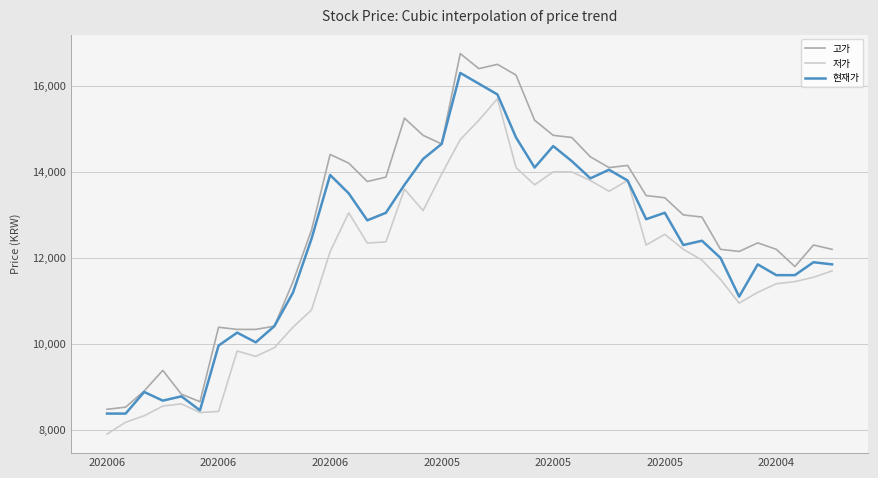

Which series has the widest spread of values?

고가